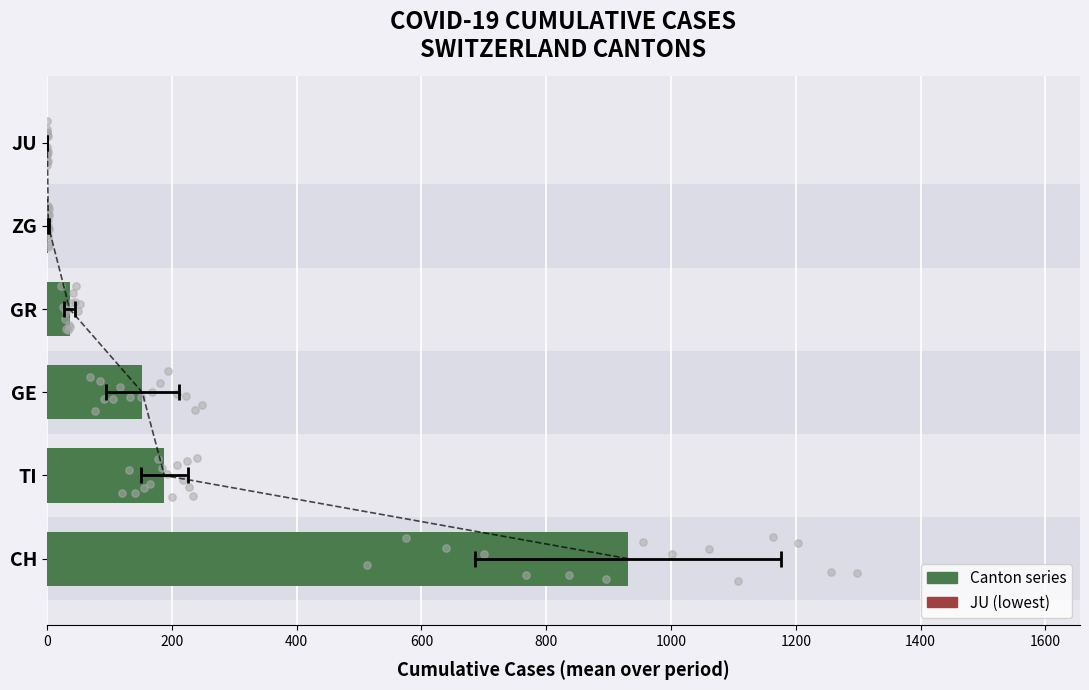

Which series reaches the maximum Y coordinate?

JU